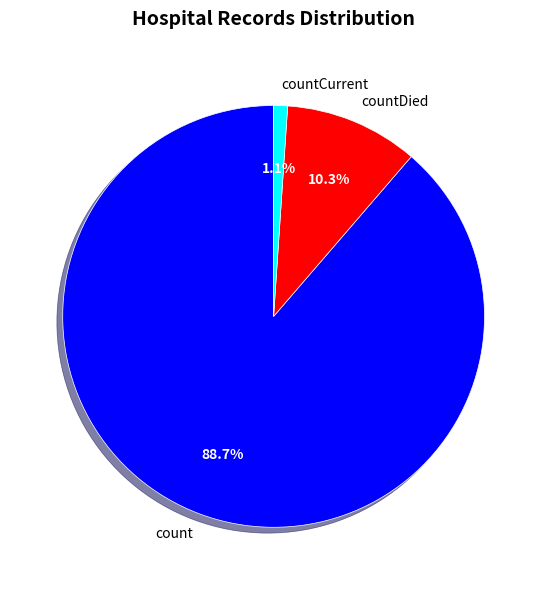

Does count represent more than half of the total?

Yes